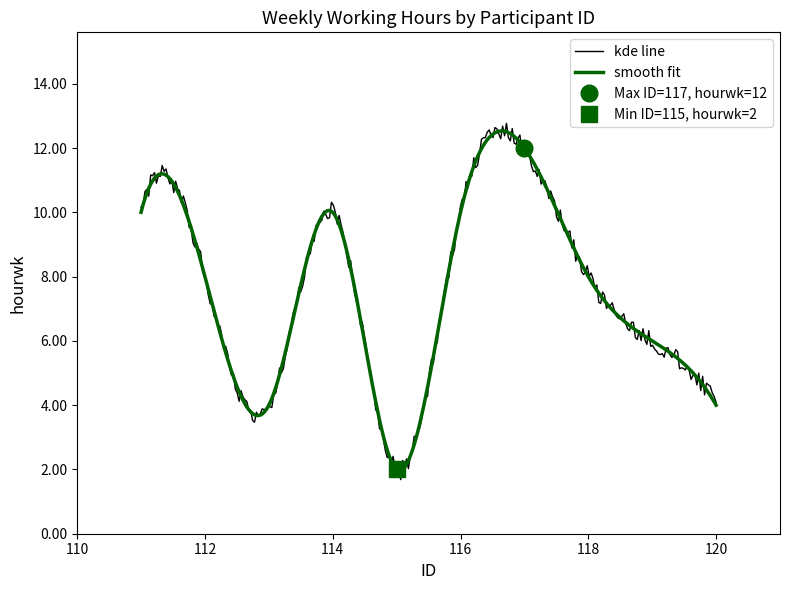

Is it true that the value at 114 is 10?

True